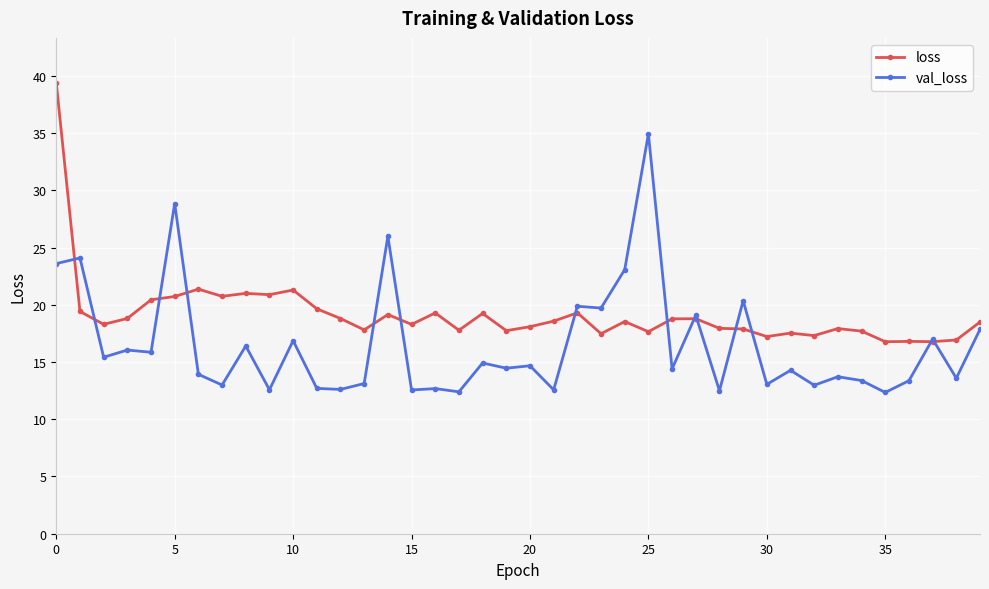

Rank the series by their average value, from lowest to highest.

val_loss, loss